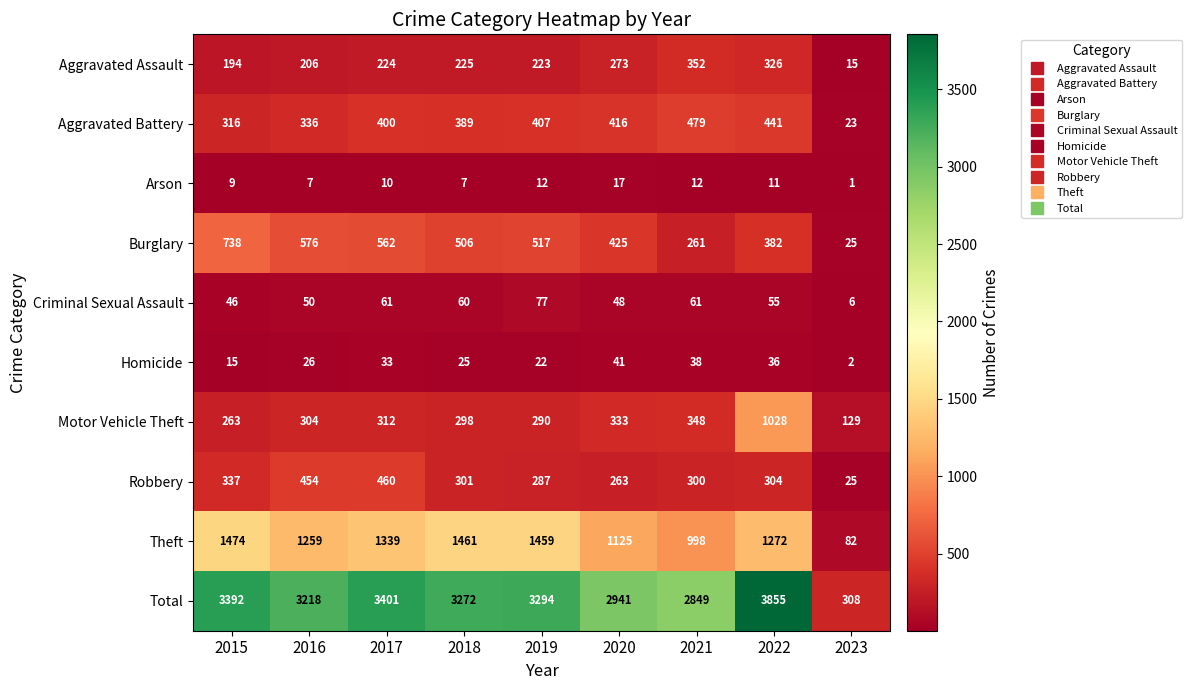

List the series in order of their peak value, lowest first.

Arson, Homicide, Criminal Sexual Assault, Aggravated Assault, Robbery, Aggravated Battery, Burglary, Motor Vehicle Theft, Theft, Total